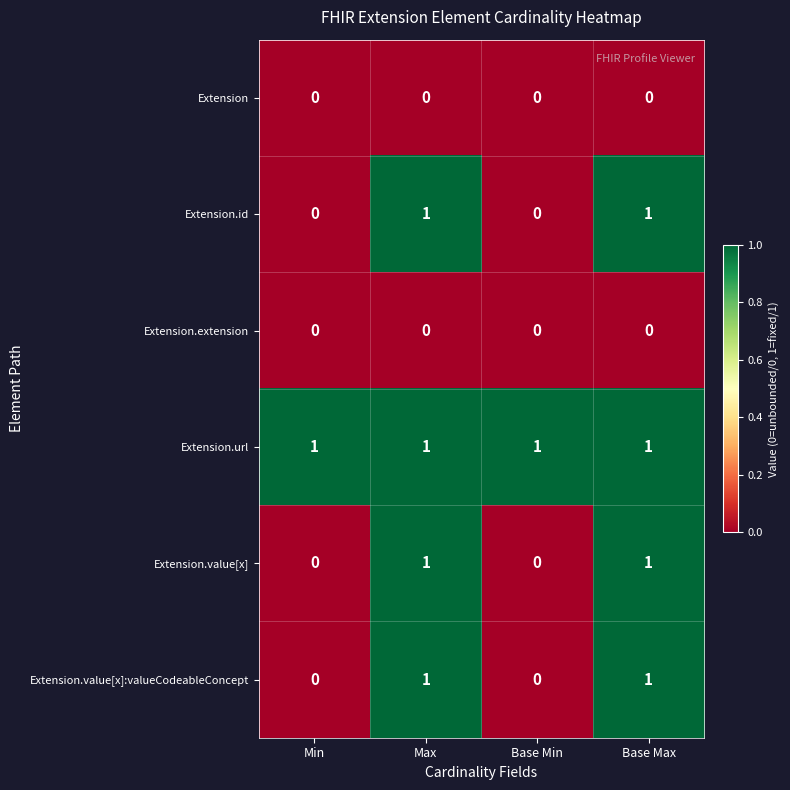

Which series has the largest total across all categories?

Extension.url